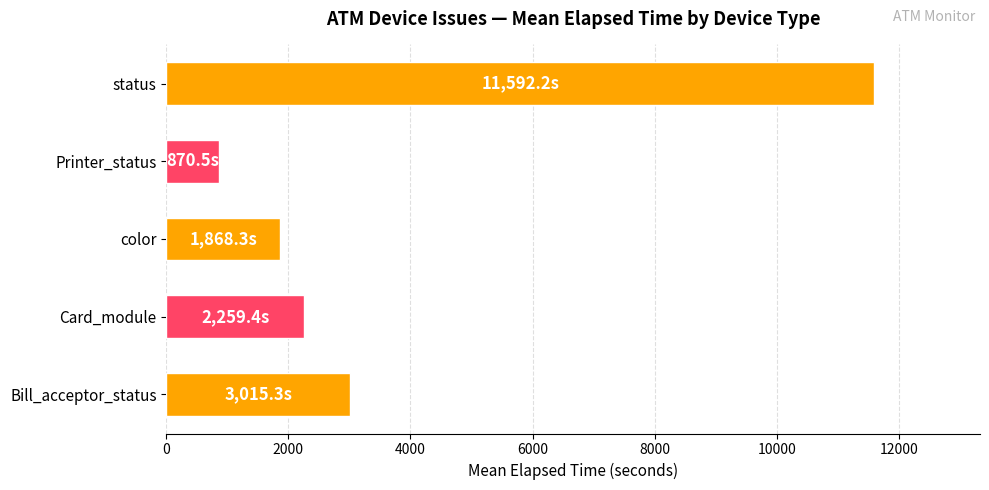

Which category has the lowest value across all series?

Printer_status